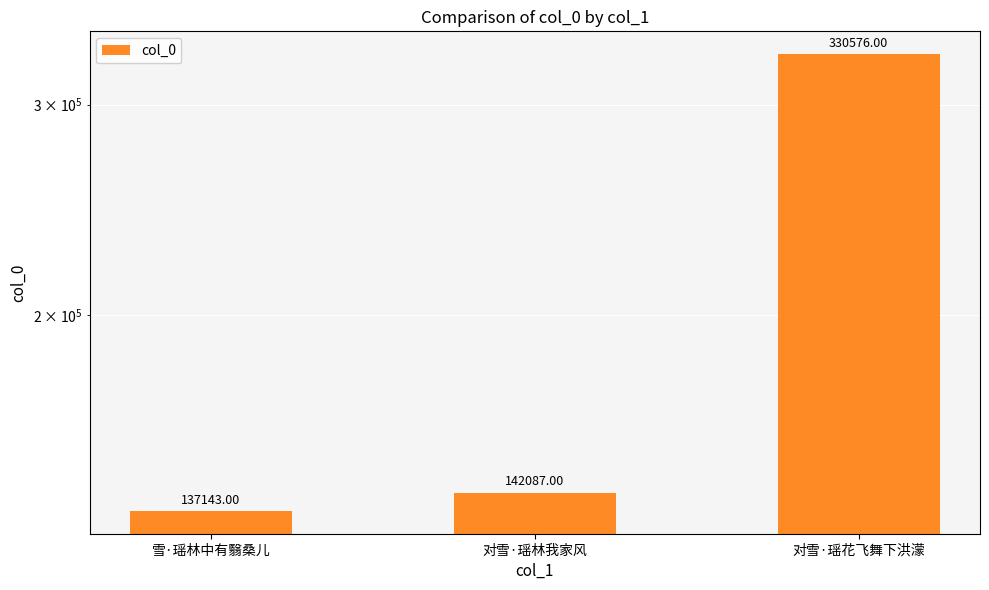

What value does the data have at 对雪·瑶林我家风?

142087